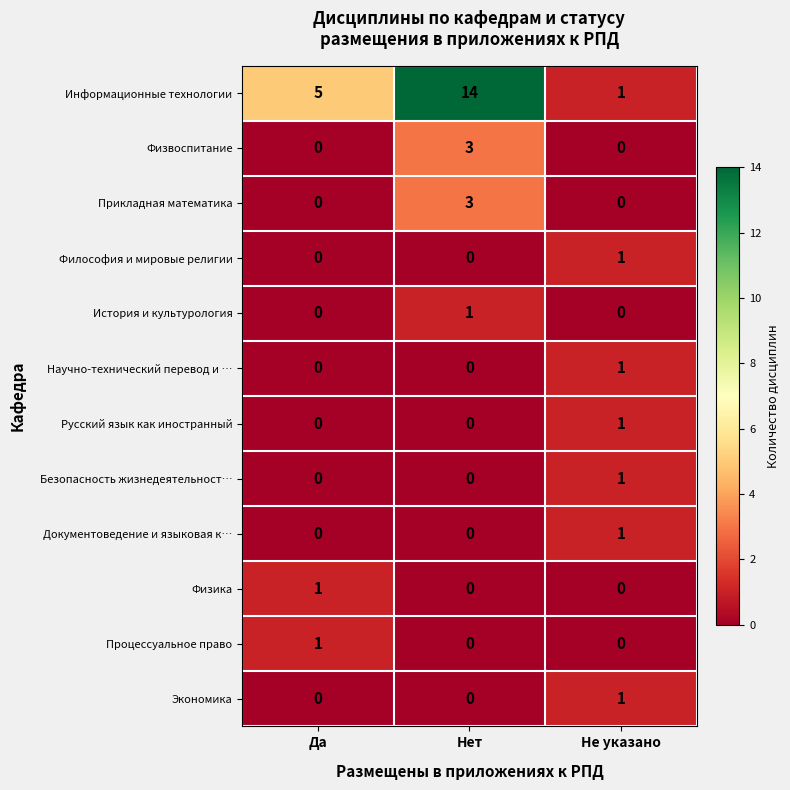

Which series has the widest spread of values?

Информационные технологии